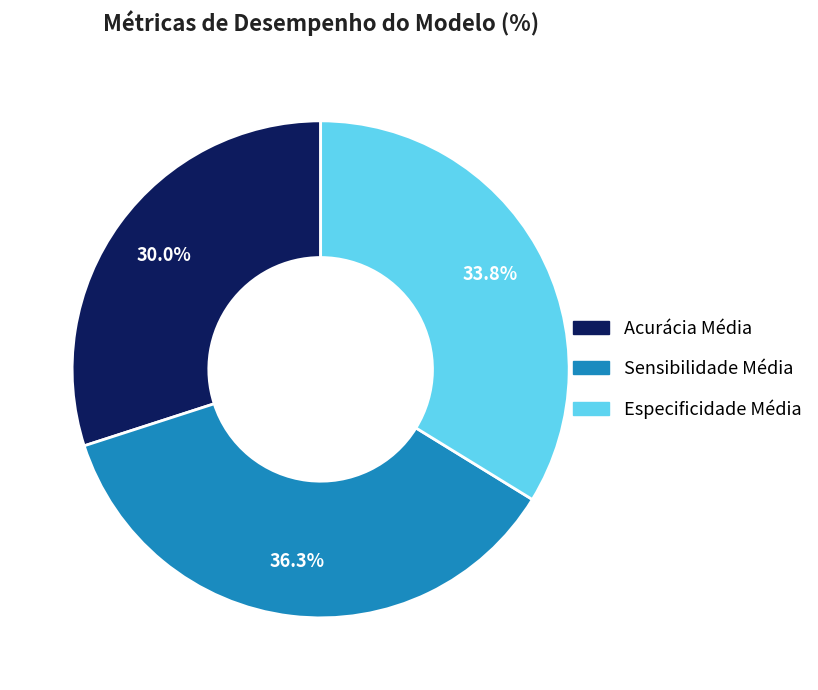

To the nearest percent, what portion does Especificidade Média represent?

34%